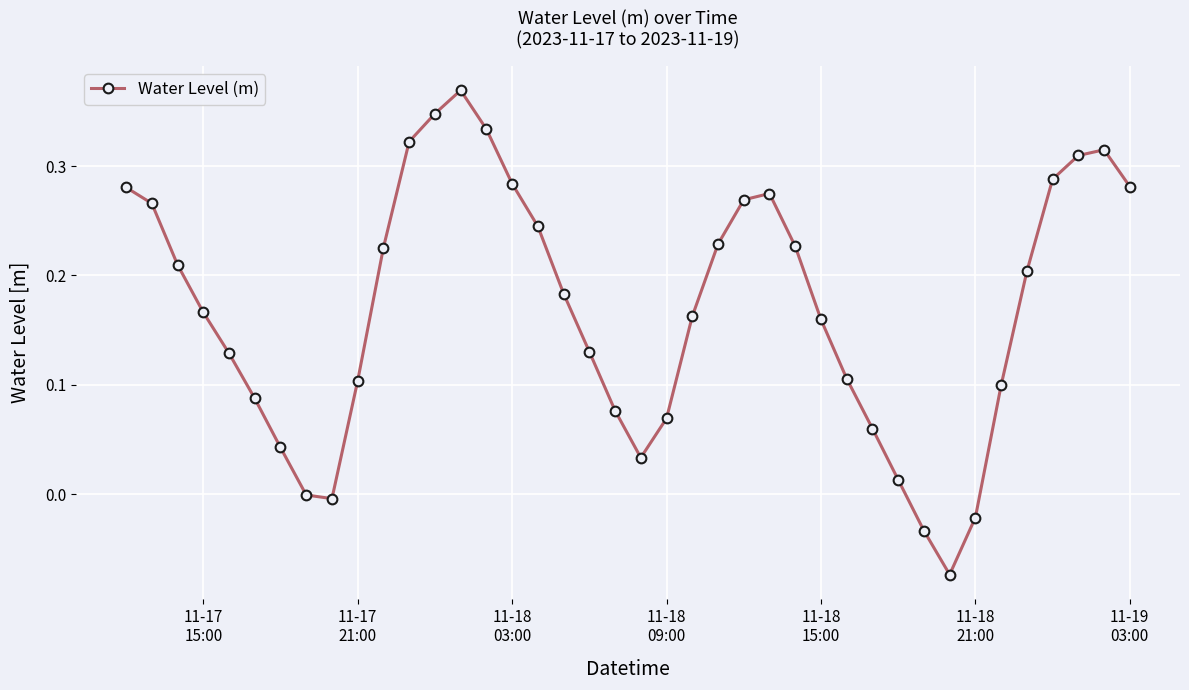

How many interior local peaks (higher than both neighbors) does the data have?

3